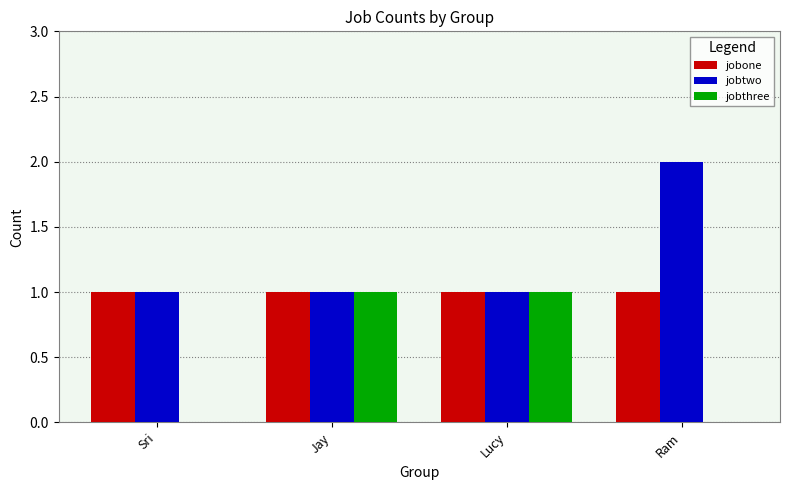

Which series has the largest total across all categories?

jobtwo